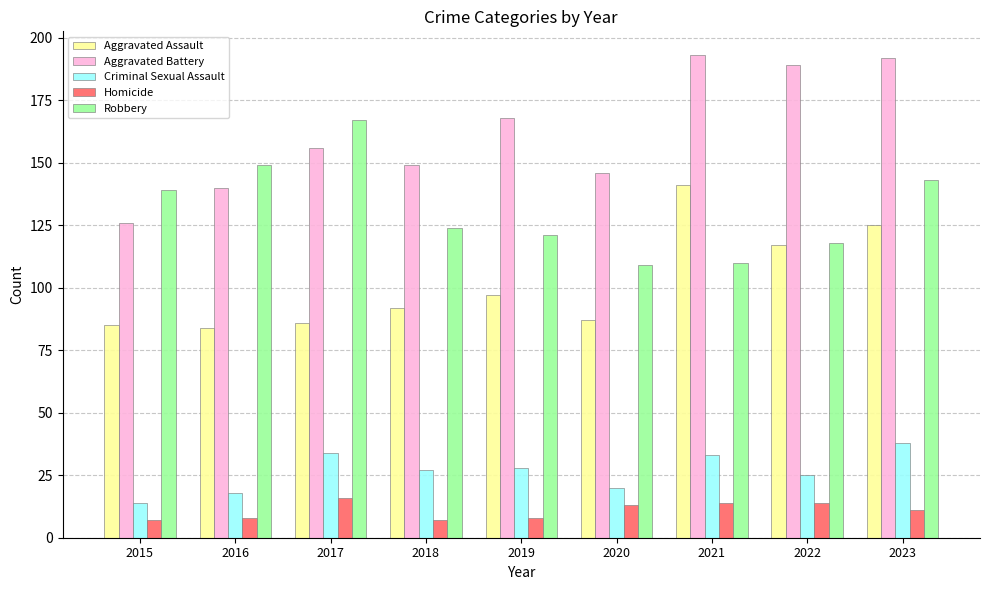

What is the average value of the Aggravated Battery series?

162